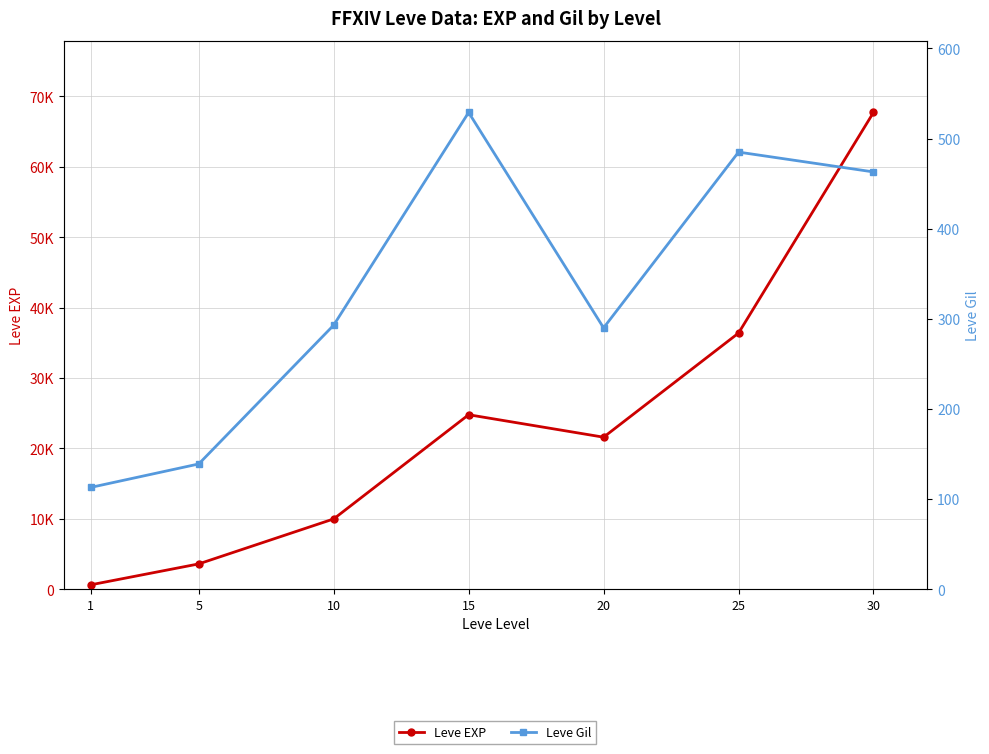

What value does the Leve EXP series have at 1, to the nearest 50?

650